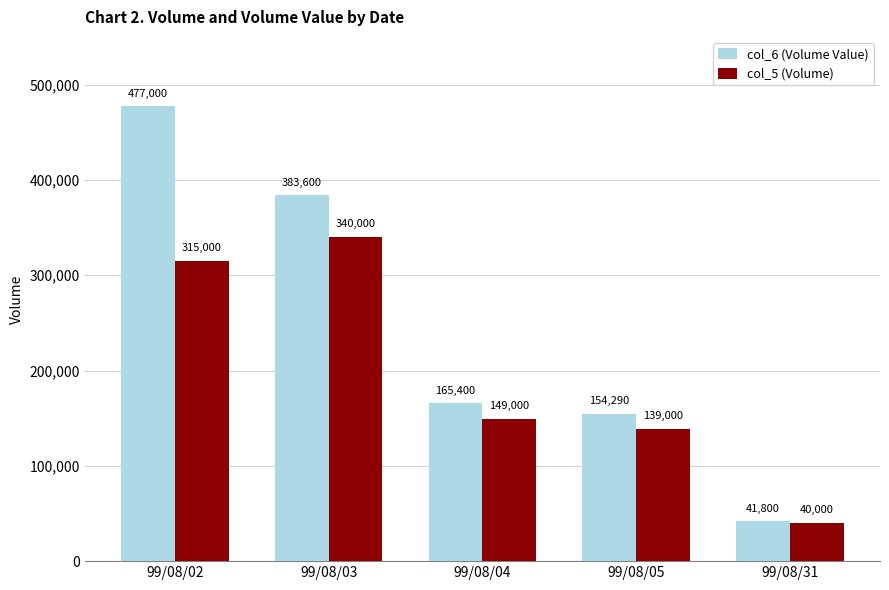

The col_6 (Volume Value) series shows 165400 at 99/08/04. True or false?

True